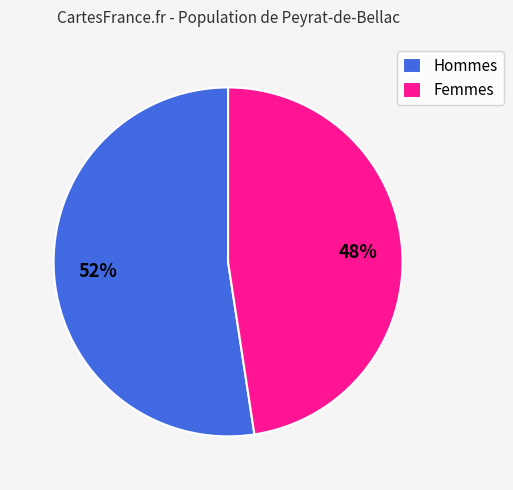

Count the number of slices in the pie.

2